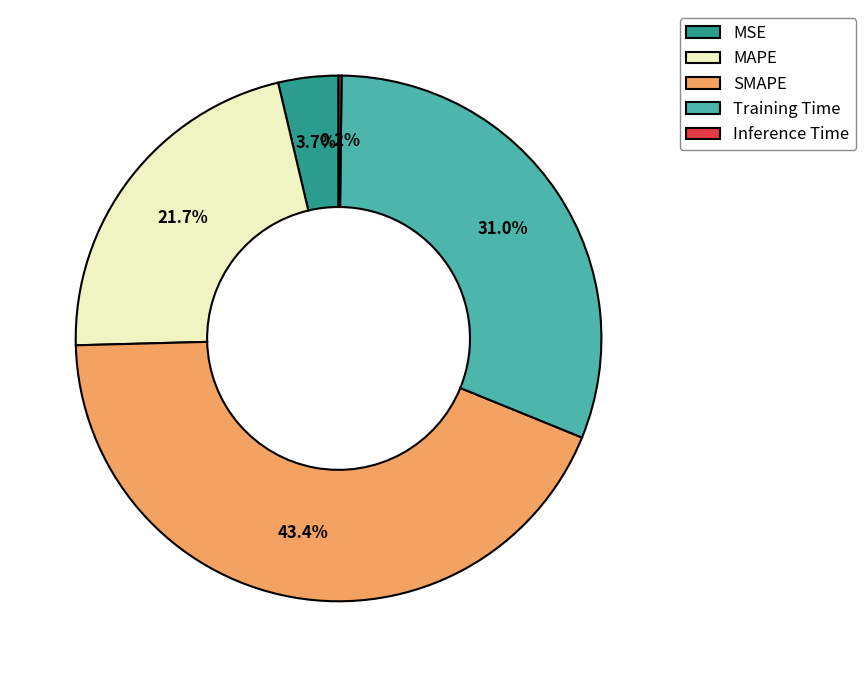

Combined, do SMAPE and Training Time account for over 50%?

Yes